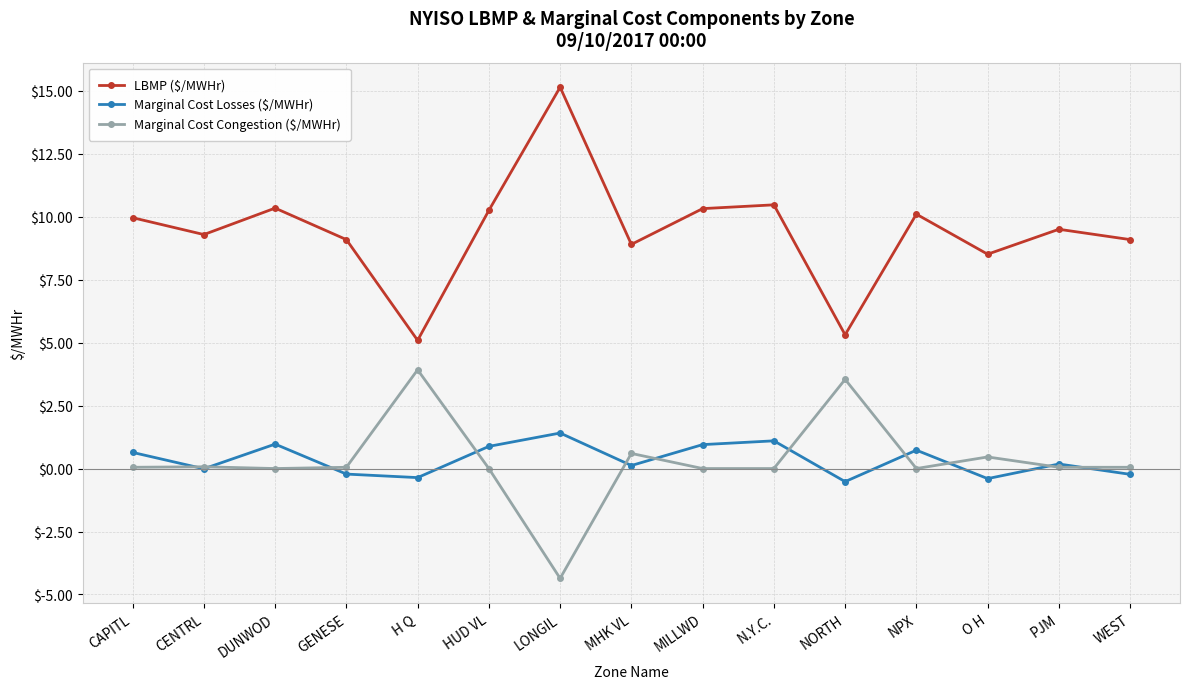

Is this an area chart (filled region under the line)?

No